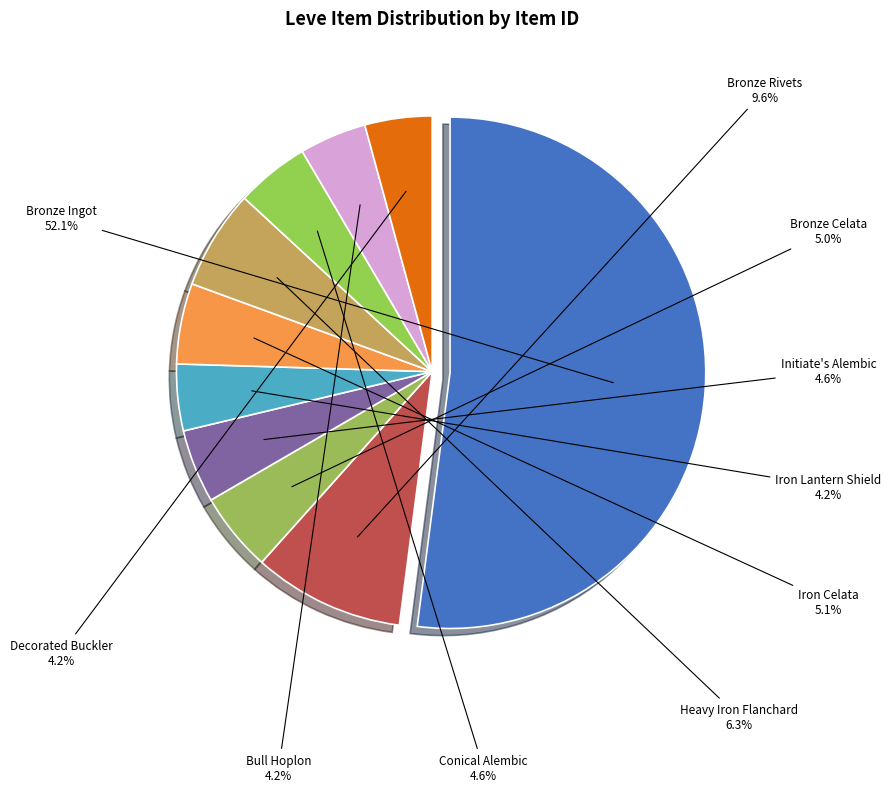

How many segments does this pie chart have?

10